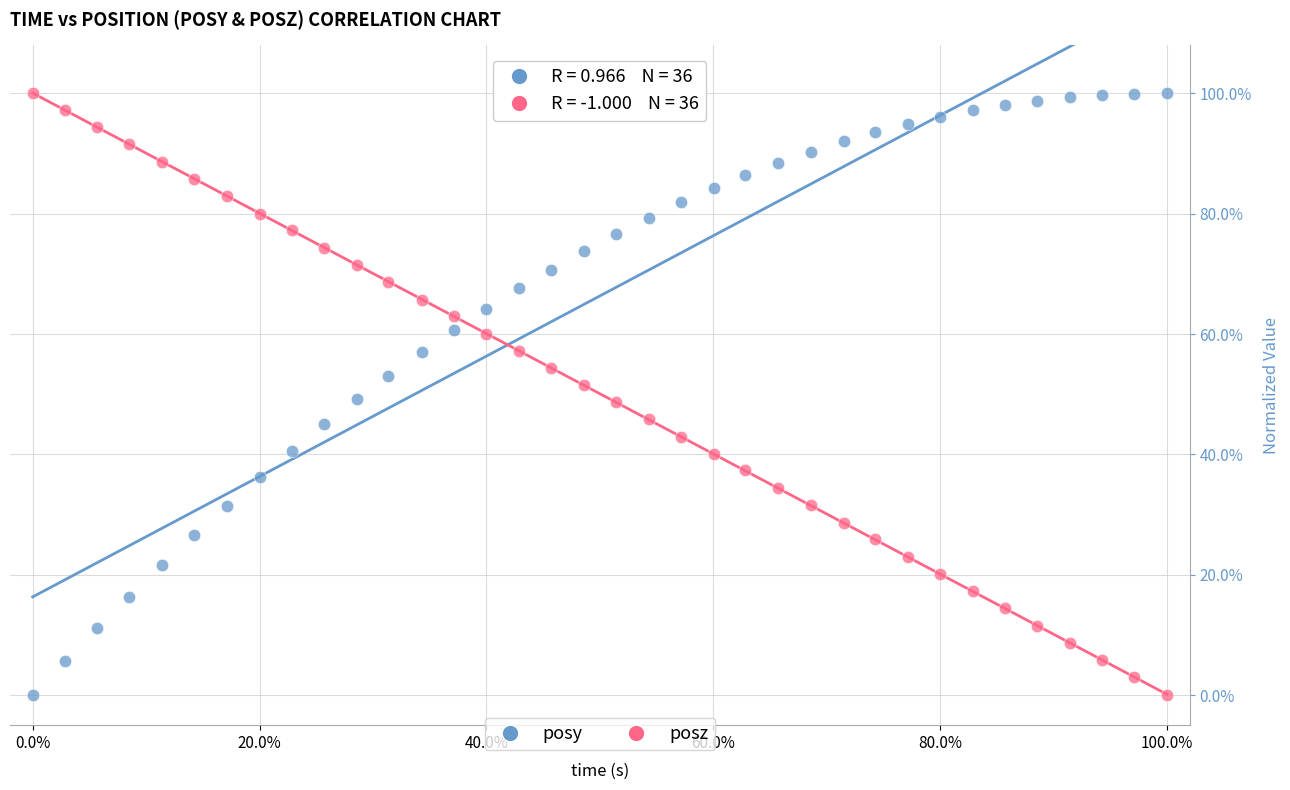

What are all the series names shown in the legend?

posy, posz